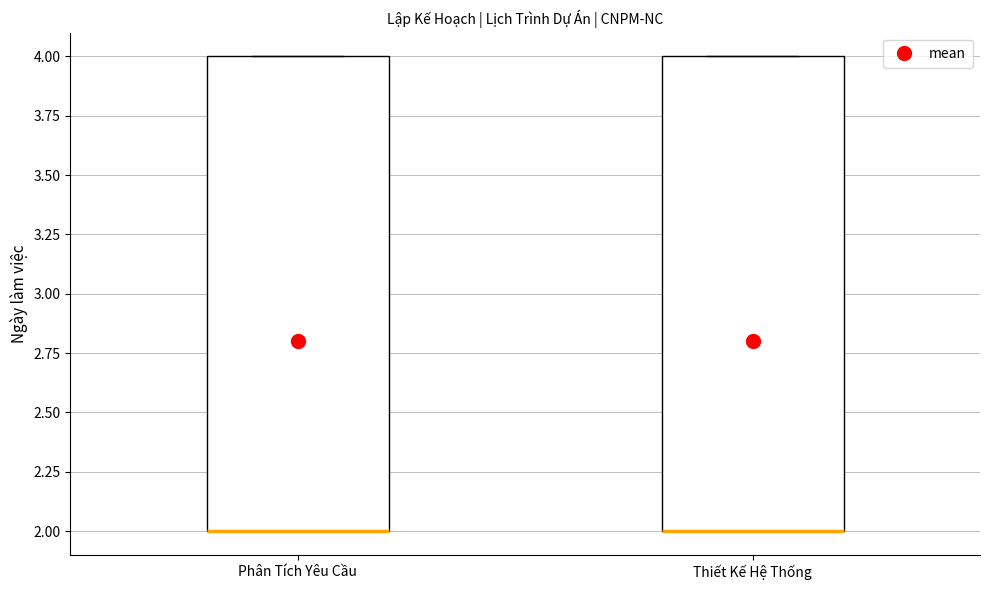

Reading left to right, transcribe this box plot: for each box, give where its median line is, the range the box spans, and where its two whiskers end, as read against the y-axis. The values are not printed on the chart, so give them approximately, as read against the axis.

Phân Tích Yêu Cầu: median 2 (drawn on the box's lower edge), box 2 to 4, whiskers 2 to 4
Thiết Kế Hệ Thống: median 2 (drawn on the box's lower edge), box 2 to 4, whiskers 2 to 4